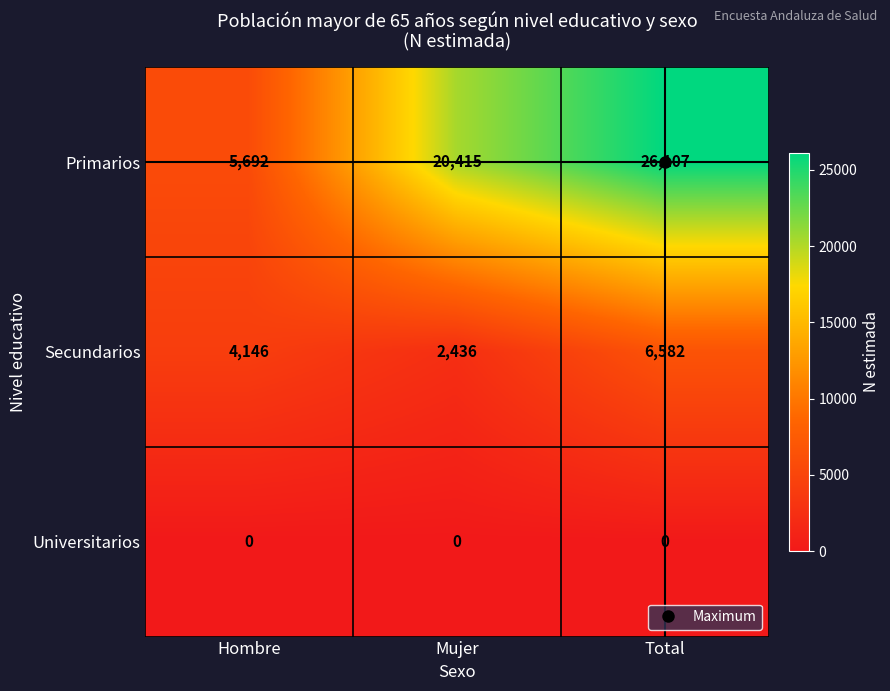

At Total, list the series in order from largest to smallest.

Primarios, Secundarios, Universitarios